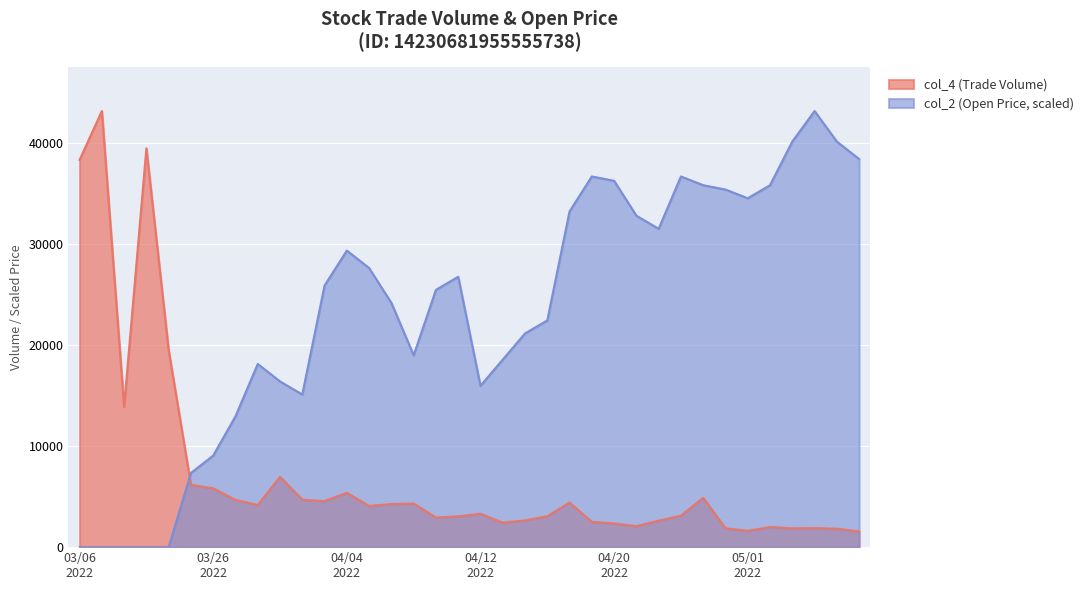

What is the difference between the maximum and minimum values in the col_4 (Trade Volume) series?

41625.0